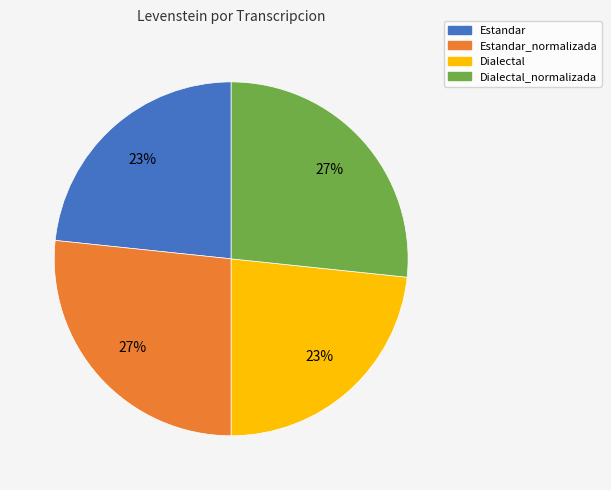

Does any single category account for the majority?

No